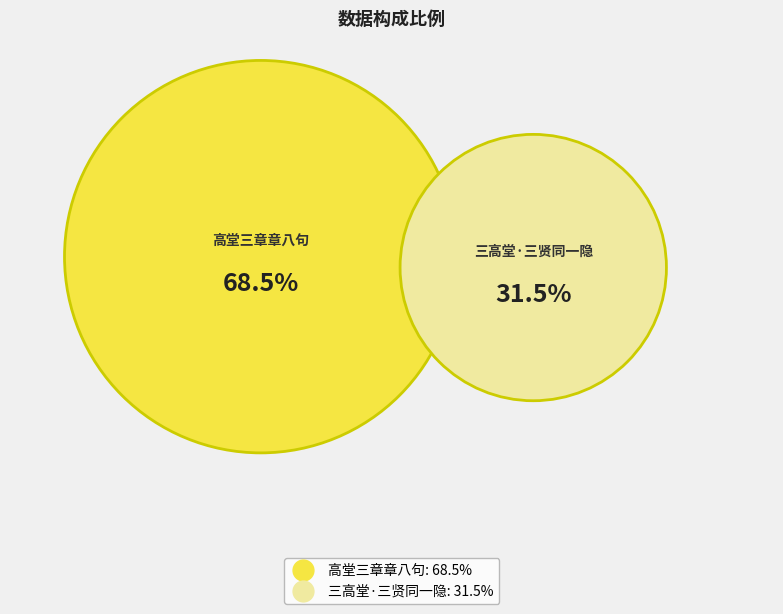

Count the number of slices in the pie.

2